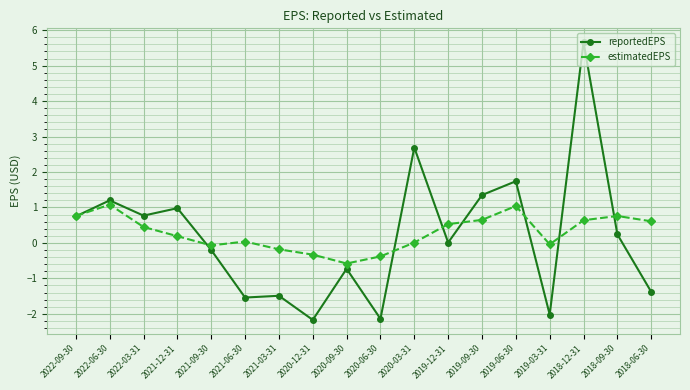

Which series has the largest range (max minus min)?

reportedEPS